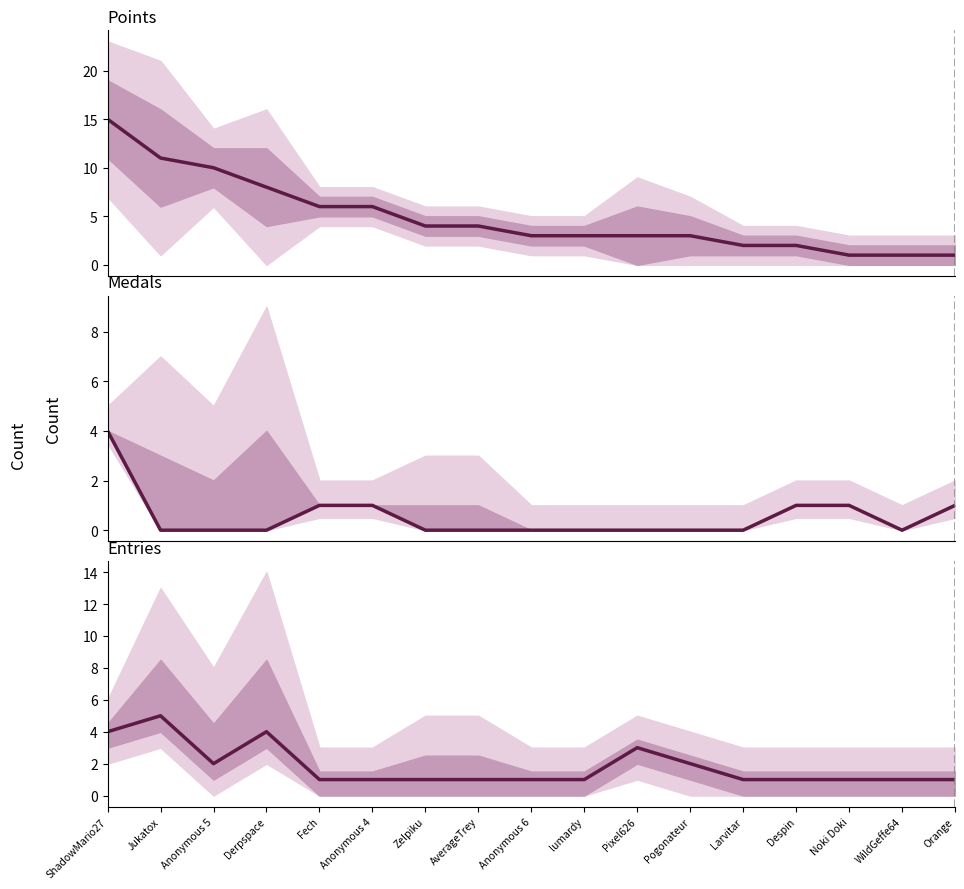

At Fech, list the series in order from largest to smallest.

Points, Medals, Entries